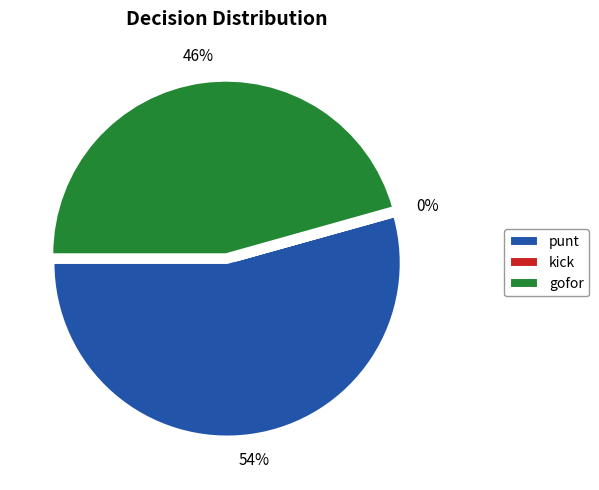

Which slice is the largest?

punt